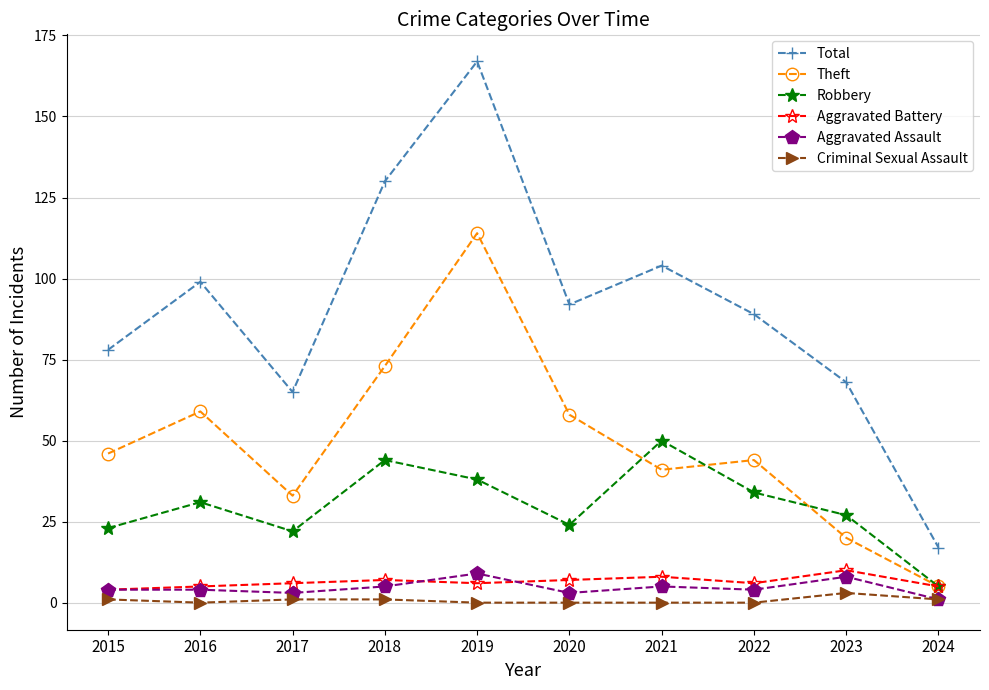

Reading left to right, transcribe all the data shown in this chart.

Total: 2015=78	2016=99	2017=65	2018=130	2019=167	2020=92	2021=104	2022=89	2023=68	2024=17
Theft: 2015=46	2016=59	2017=33	2018=73	2019=114	2020=58	2021=41	2022=44	2023=20	2024=5
Robbery: 2015=23	2016=31	2017=22	2018=44	2019=38	2020=24	2021=50	2022=34	2023=27	2024=5
Aggravated Battery: 2015=4	2016=5	2017=6	2018=7	2019=6	2020=7	2021=8	2022=6	2023=10	2024=5
Aggravated Assault: 2015=4	2016=4	2017=3	2018=5	2019=9	2020=3	2021=5	2022=4	2023=8	2024=1
Criminal Sexual Assault: 2015=1	2016=0	2017=1	2018=1	2019=0	2020=0	2021=0	2022=0	2023=3	2024=1